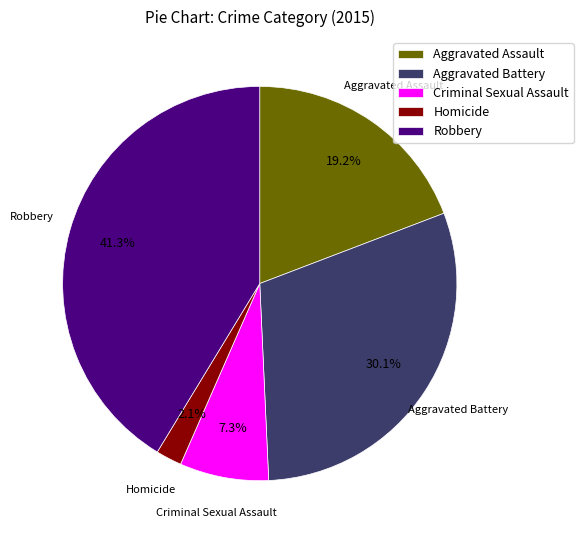

To the nearest percent, what portion does Criminal Sexual Assault represent?

7%